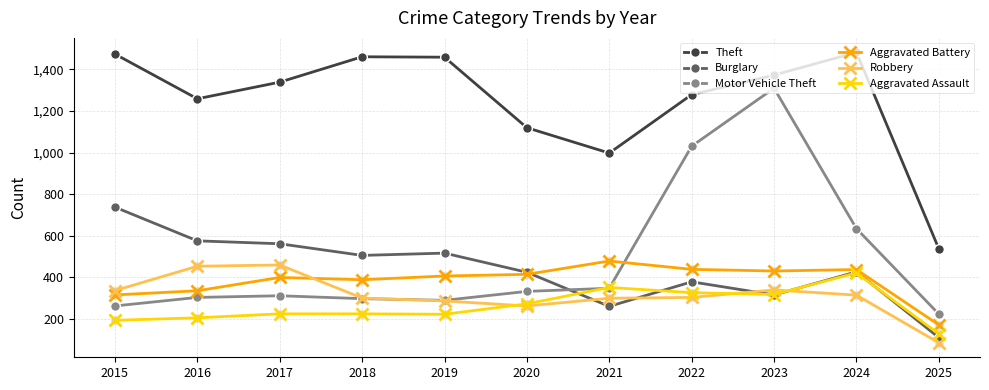

Which series ends up on top after the final intersection of Aggravated Assault and Robbery?

Aggravated Assault